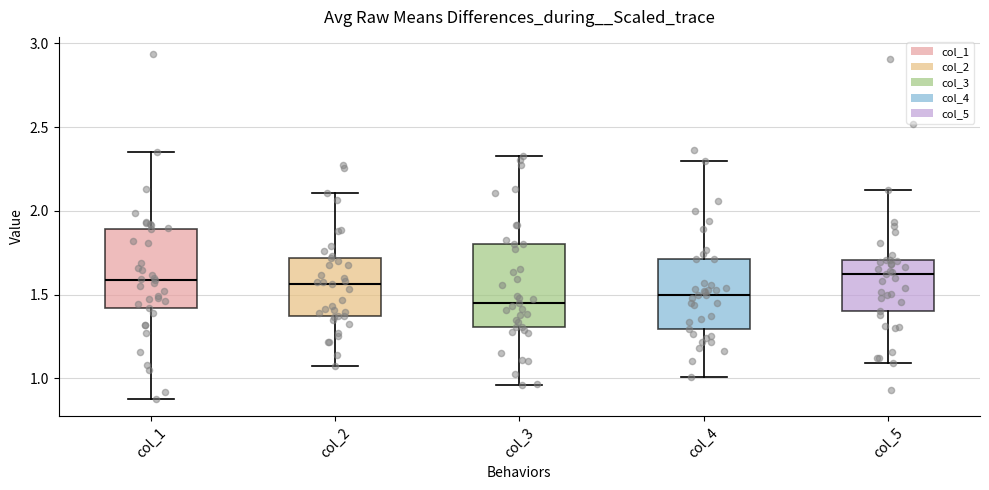

Reading left to right, read every box against the y-axis: the position of its median line, the range the box covers, and the ends of its whiskers. The values are not printed on the chart, so give them approximately, as read against the axis.

col_1: median 1.60, box 1.40 to 1.90, whiskers 0.90 to 2.35
col_2: median 1.55, box 1.35 to 1.70, whiskers 1.05 to 2.10
col_3: median 1.45, box 1.30 to 1.80, whiskers 0.95 to 2.35
col_4: median 1.50, box 1.30 to 1.70, whiskers 1.00 to 2.30
col_5: median 1.60, box 1.40 to 1.70, whiskers 1.10 to 2.10